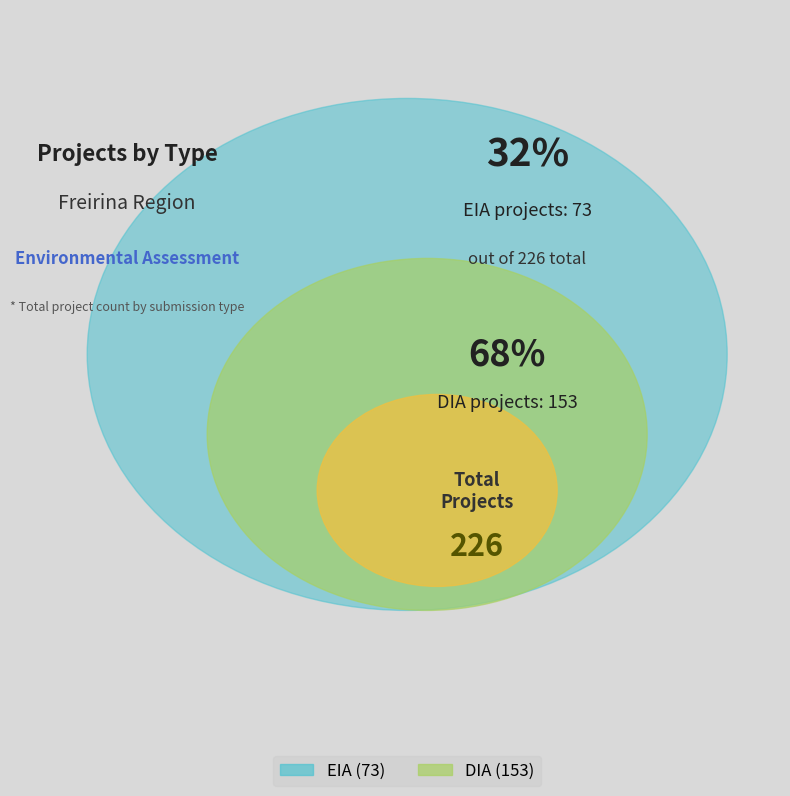

Count the number of slices in the pie.

2